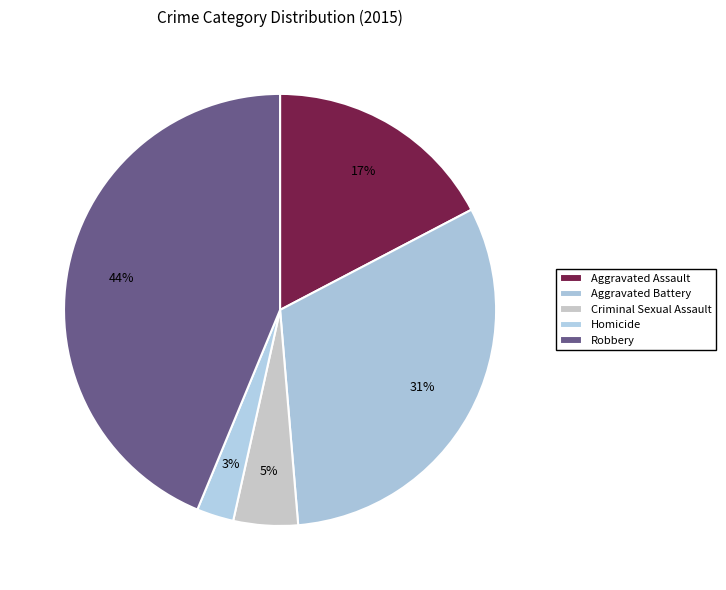

To the nearest percent, what percentage of the pie is Homicide?

3%